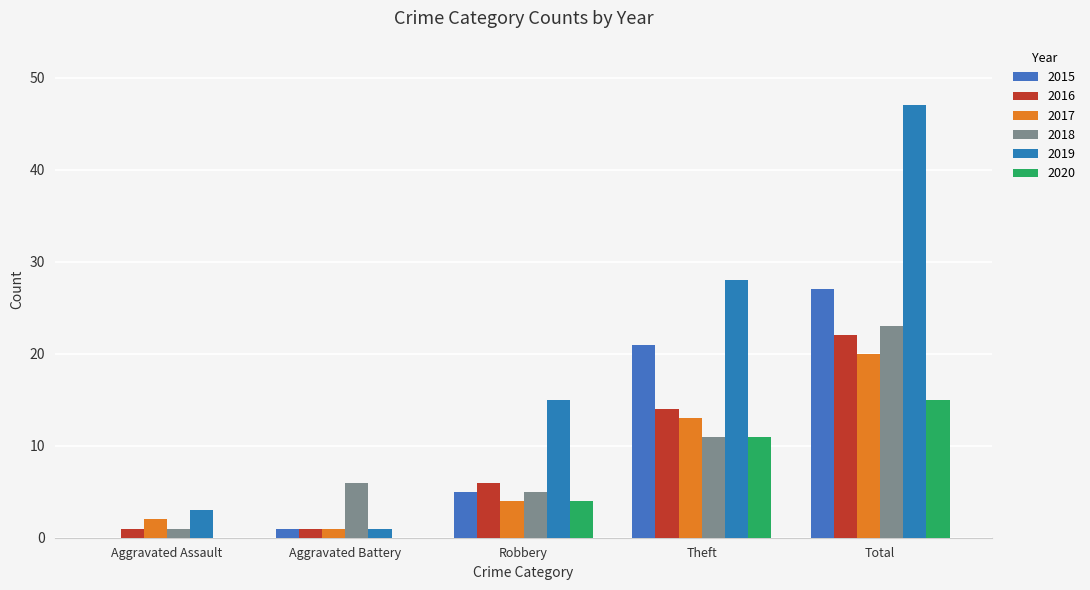

What is the difference between the 2018 values at Total and Aggravated Assault?

22